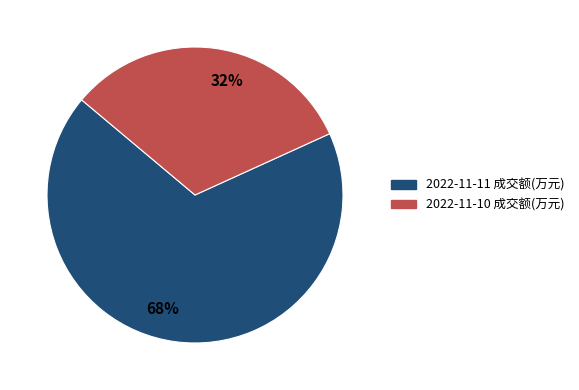

What is the largest slice in the pie chart?

68%